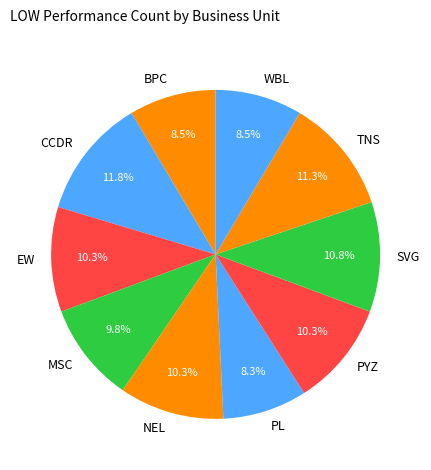

Is there any slice that represents more than half of the pie?

No